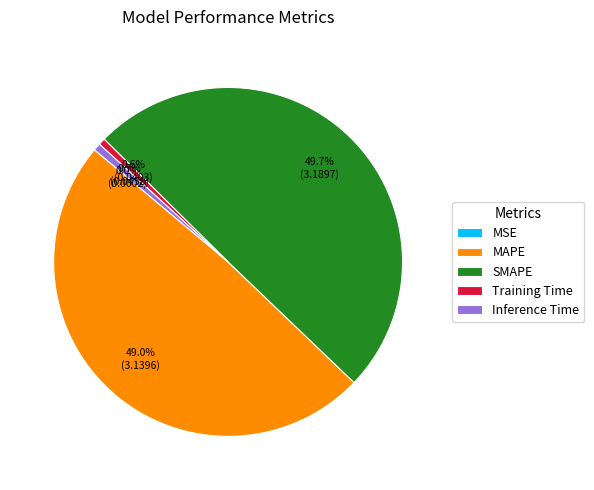

Which slice is the largest?

SMAPE